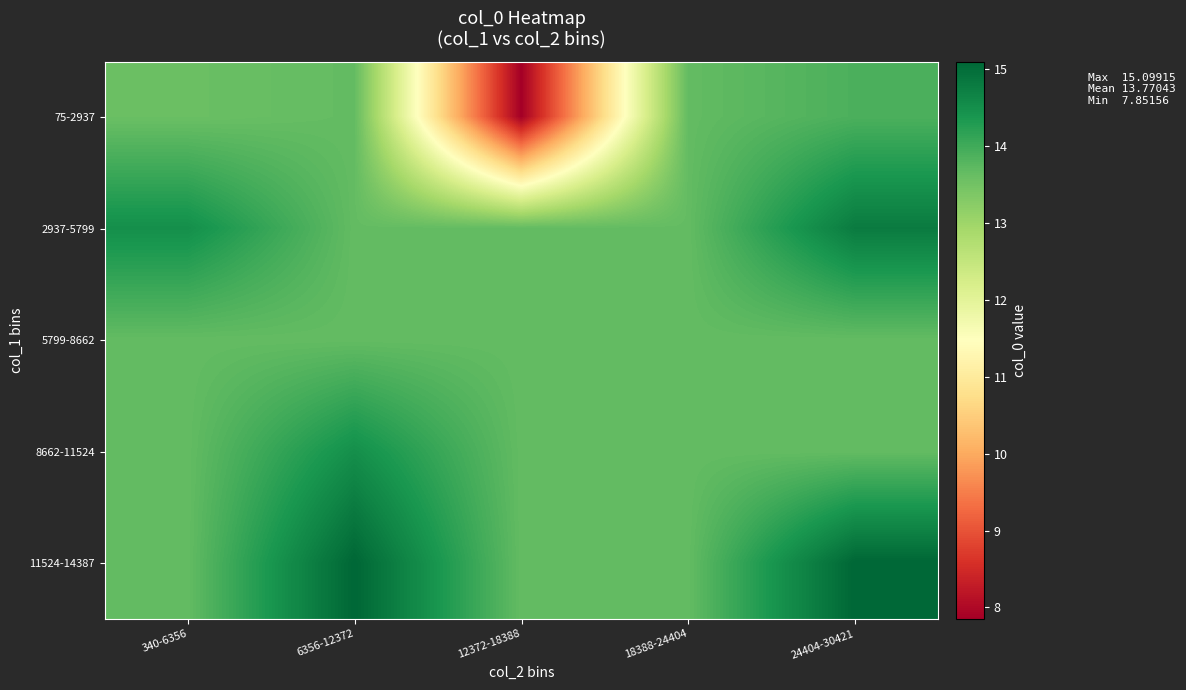

Reading right to left, extract all data points from this chart.

75-2937: 24404-30421=13.9	18388-24404=13.7	12372-18388=7.9	6356-12372=13.7	340-6356=13.6
2937-5799: 24404-30421=14.8	18388-24404=13.7	12372-18388=13.7	6356-12372=13.7	340-6356=14.5
5799-8662: 24404-30421=13.7	18388-24404=13.7	12372-18388=13.7	6356-12372=13.7	340-6356=13.7
8662-11524: 24404-30421=13.7	18388-24404=13.7	12372-18388=13.7	6356-12372=14.5	340-6356=13.7
11524-14387: 24404-30421=15.1	18388-24404=13.7	12372-18388=13.7	6356-12372=15.1	340-6356=13.7